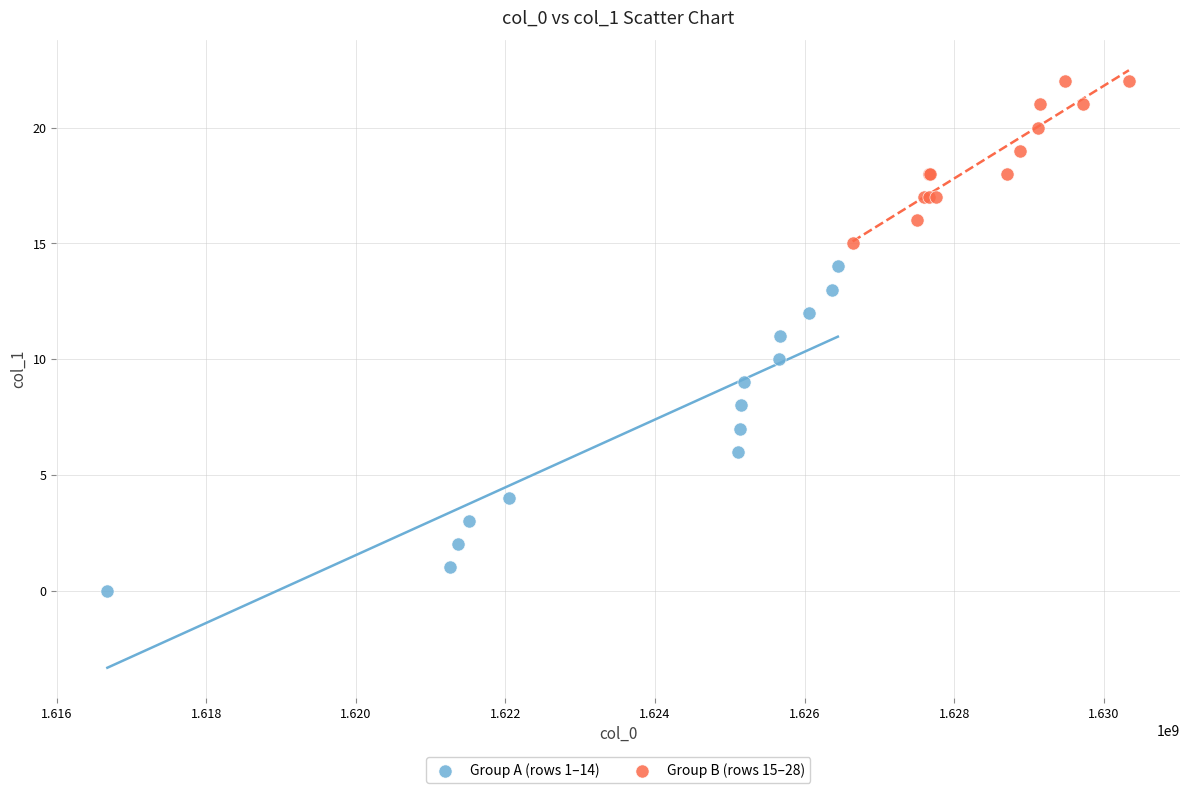

Which series has the widest spread of Y values?

Group A (rows 1–14)